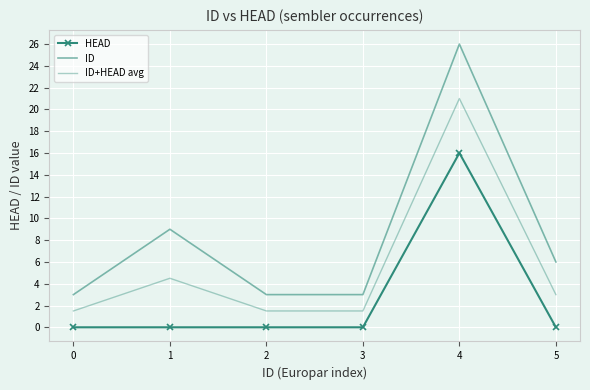

What is the average value of the ID series?

8.3